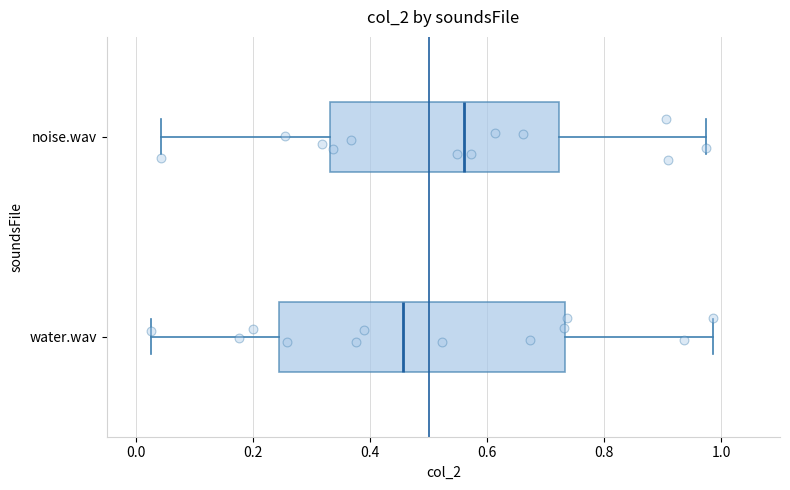

Reading bottom to top, read every box against the x-axis: the position of its median line, the range the box covers, and the ends of its whiskers. The values are not printed on the chart, so give them approximately, as read against the axis.

water.wav: median 0.46, box 0.24 to 0.74, whiskers 0.02 to 0.98
noise.wav: median 0.56, box 0.34 to 0.72, whiskers 0.04 to 0.98